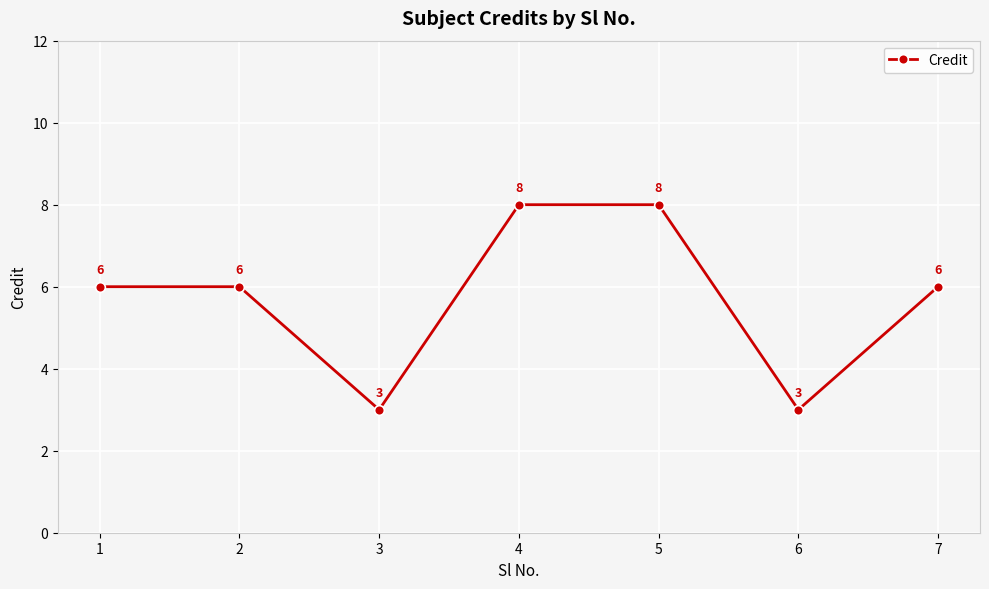

Is this an area chart (filled region under the line)?

No